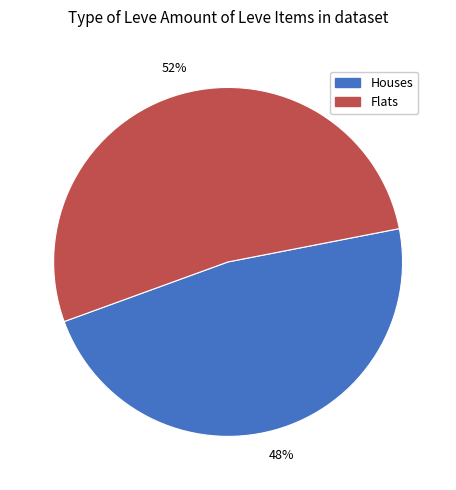

What is the ratio of the value at Houses to the value at Flats?

0.9